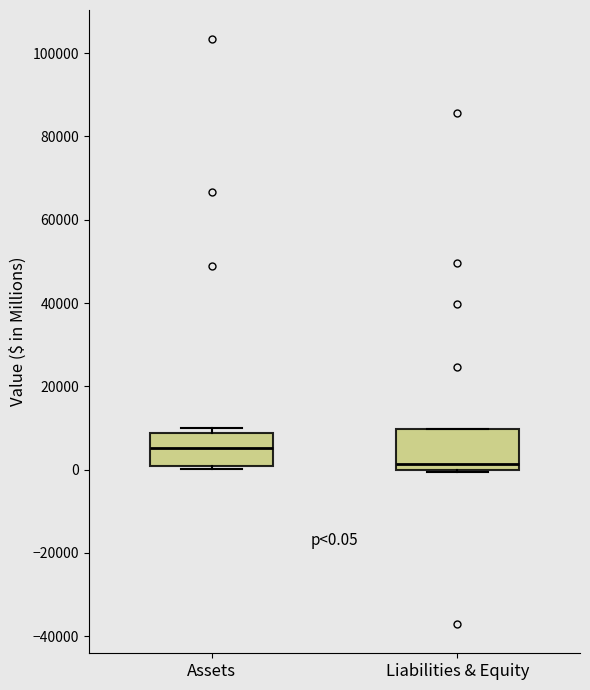

Which box has the highest median line?

Assets